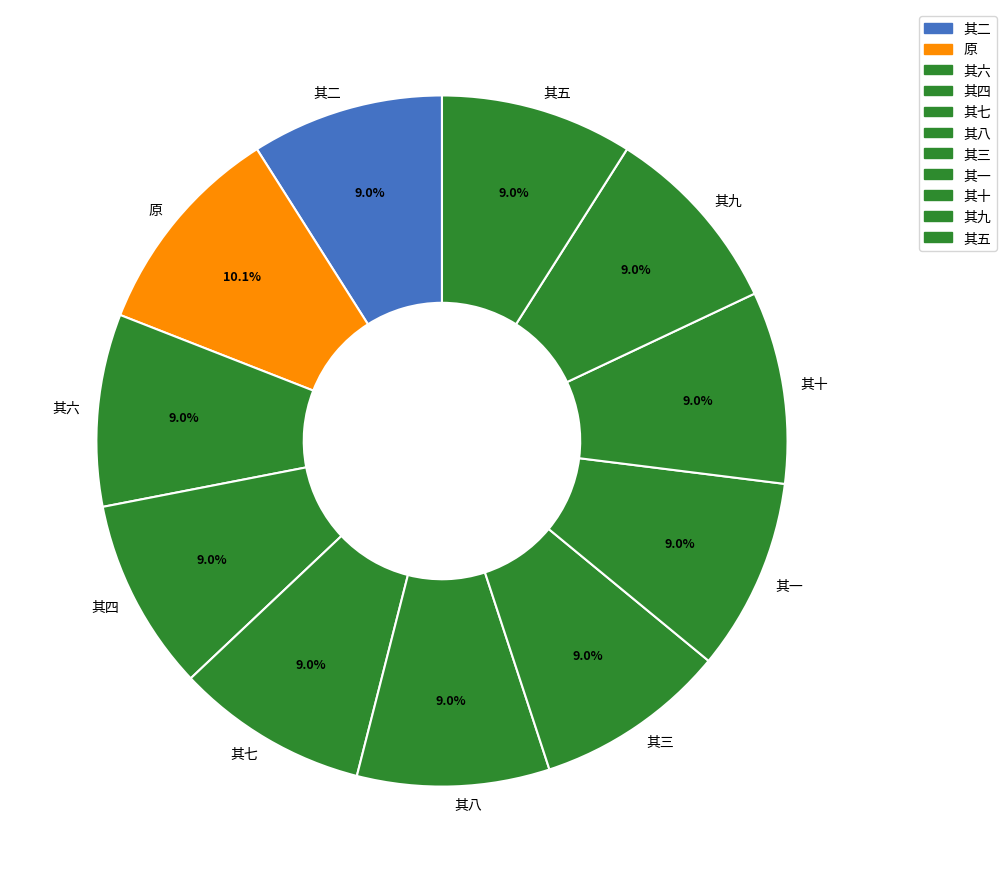

How many slices are in this pie chart?

11